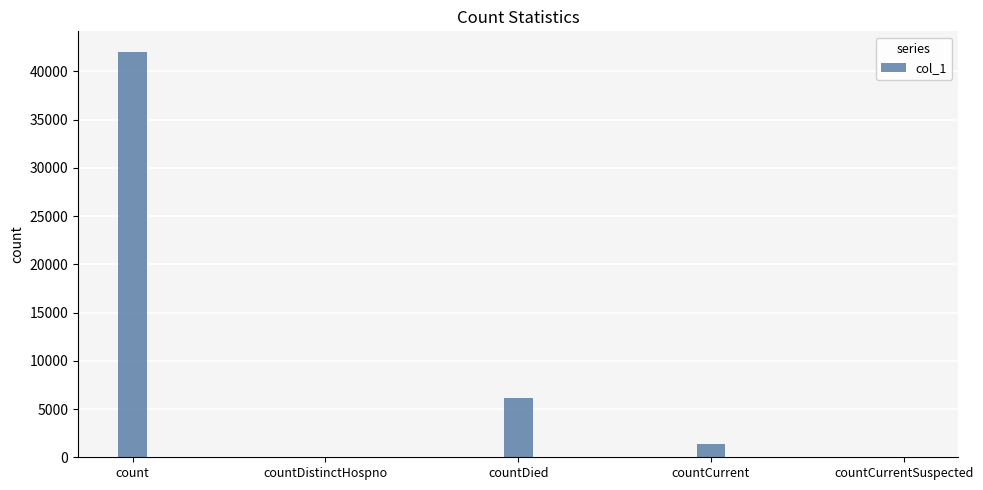

The chart shows a value of 26483 at countDistinctHospno. True or false?

False